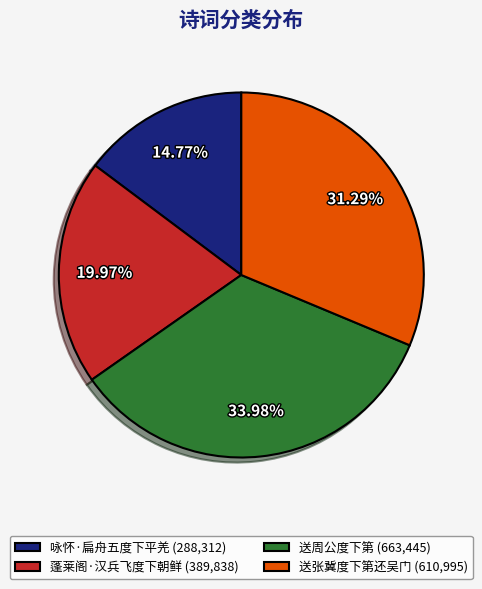

Rank the categories by value from highest to lowest.

送周公度下第, 送张冀度下第还吴门, 蓬莱阁·汉兵飞度下朝鲜, 咏怀·扁舟五度下平羌